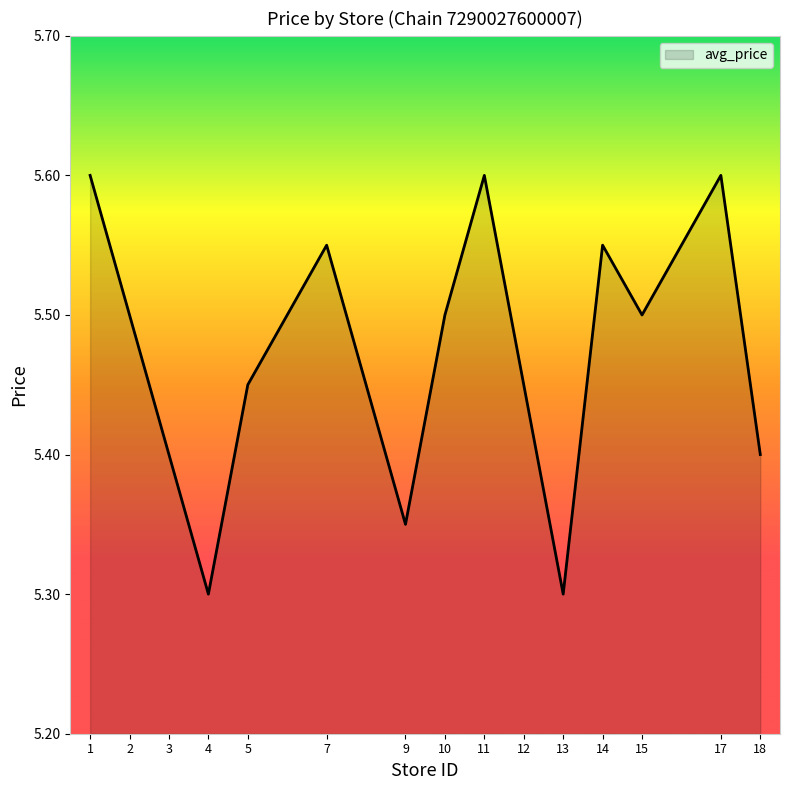

Is it true that the value at 4 is 5.3?

True